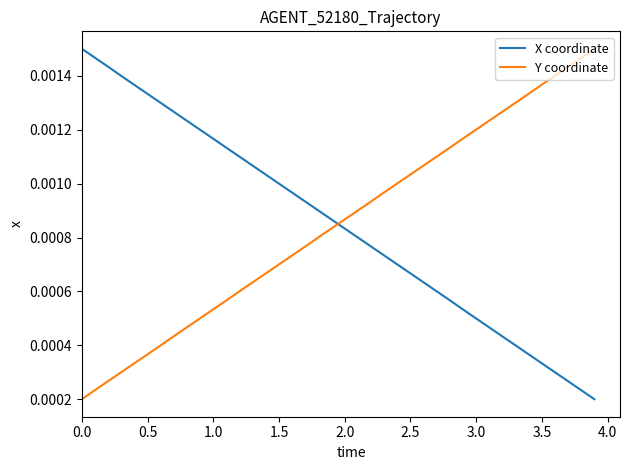

How many intersections are there between Y coordinate and X coordinate?

1